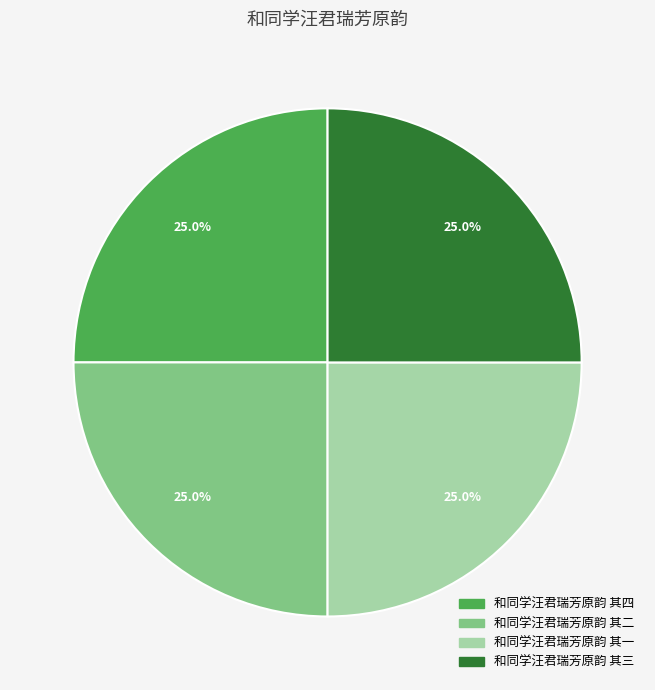

Approximately how many times larger is the value at 和同学汪君瑞芳原韵 其二 compared to 和同学汪君瑞芳原韵 其三?

1.0